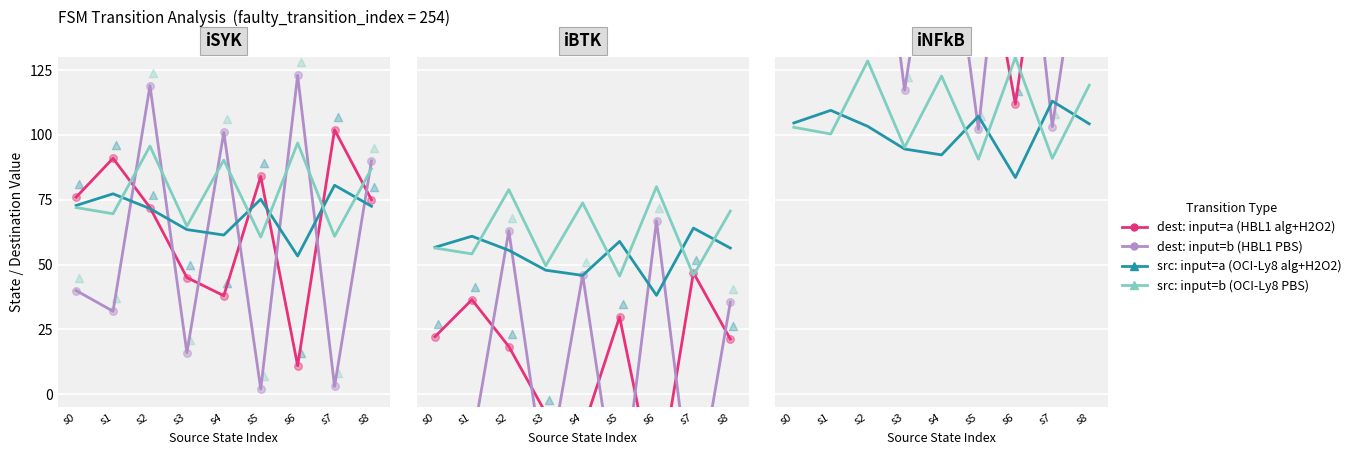

Is the value of src: input=b (OCI-Ly8 PBS) at s5 greater than the value of dest: input=b (HBL1 PBS) at s7?

No